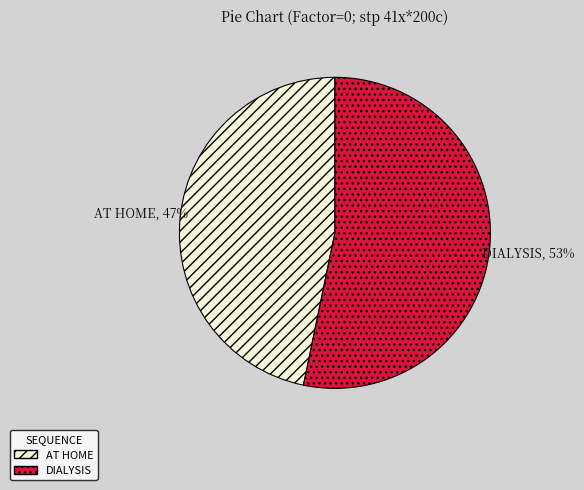

To the nearest percent, what is the difference between the largest and smallest slice percentages?

6%